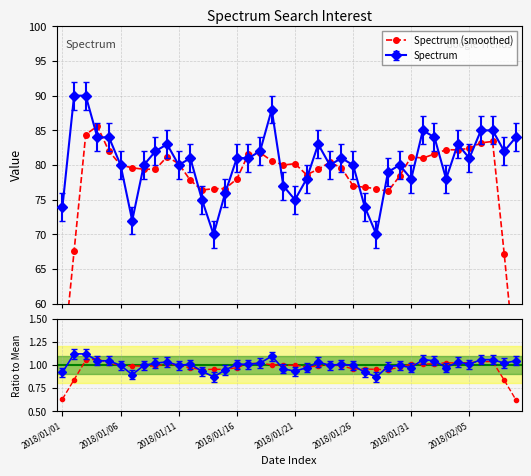

At which category does Ratio smoothed reach its first local valley?

12